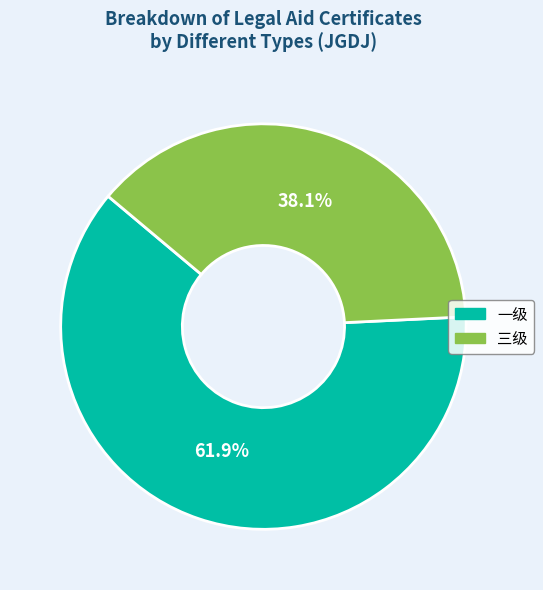

Combined, do 三级 and 一级 account for over 50%?

Yes